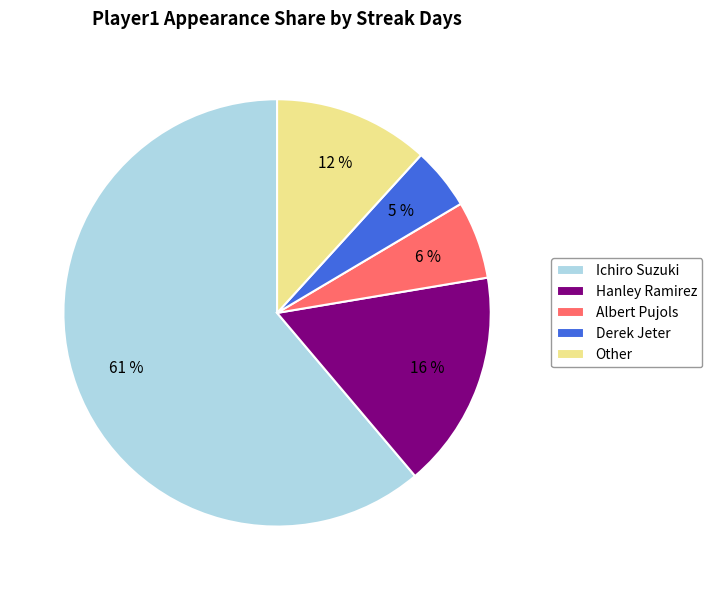

Which category accounts for the majority?

Ichiro Suzuki